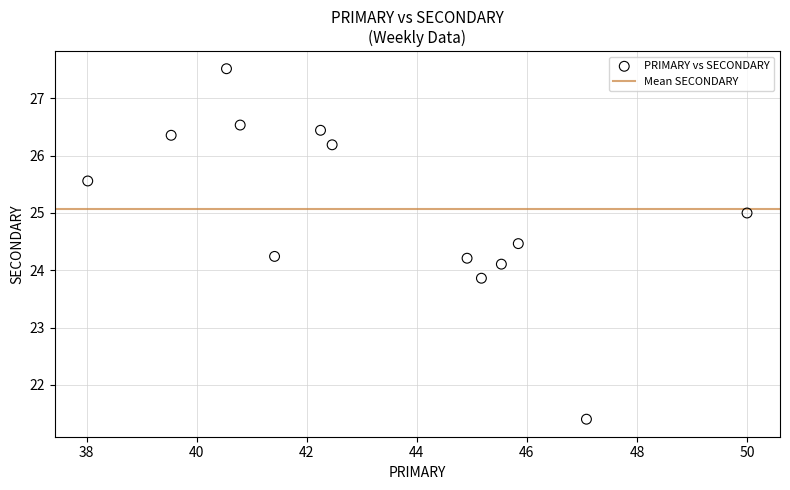

What is the range of Y values (max minus min)?

6.1